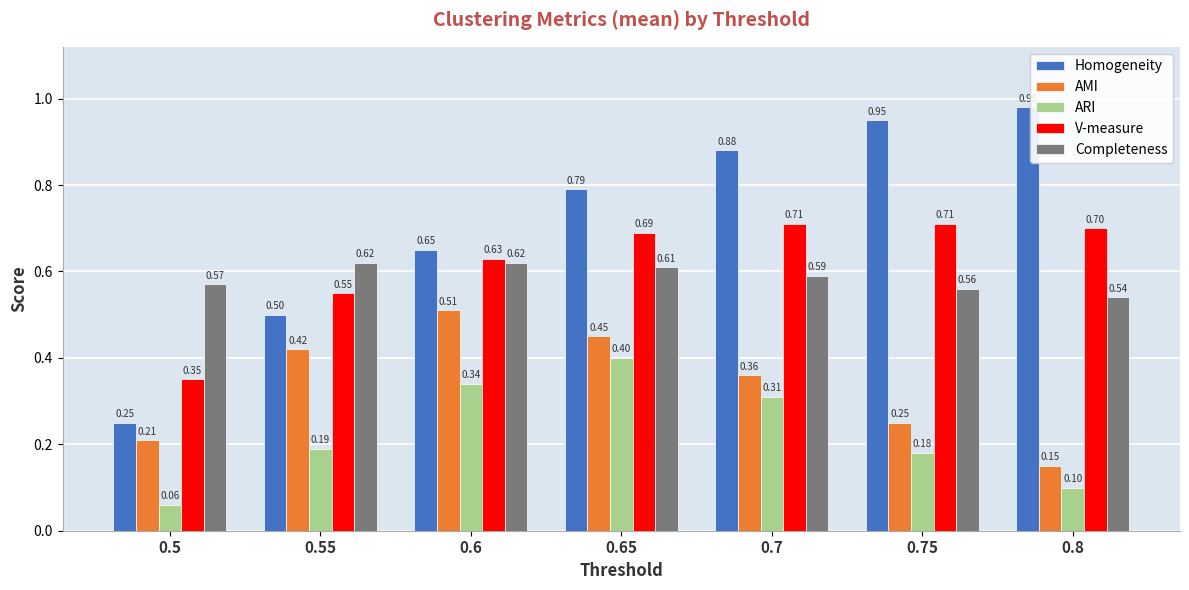

At which category is the sum across all series the highest?

0.65